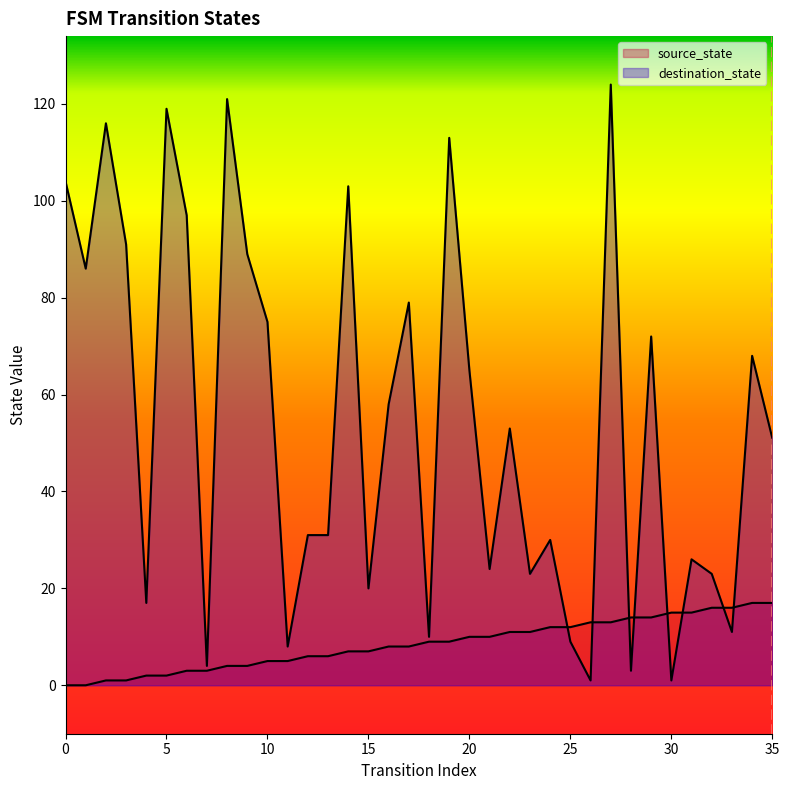

Is it true that the value at 35 is 1?

False